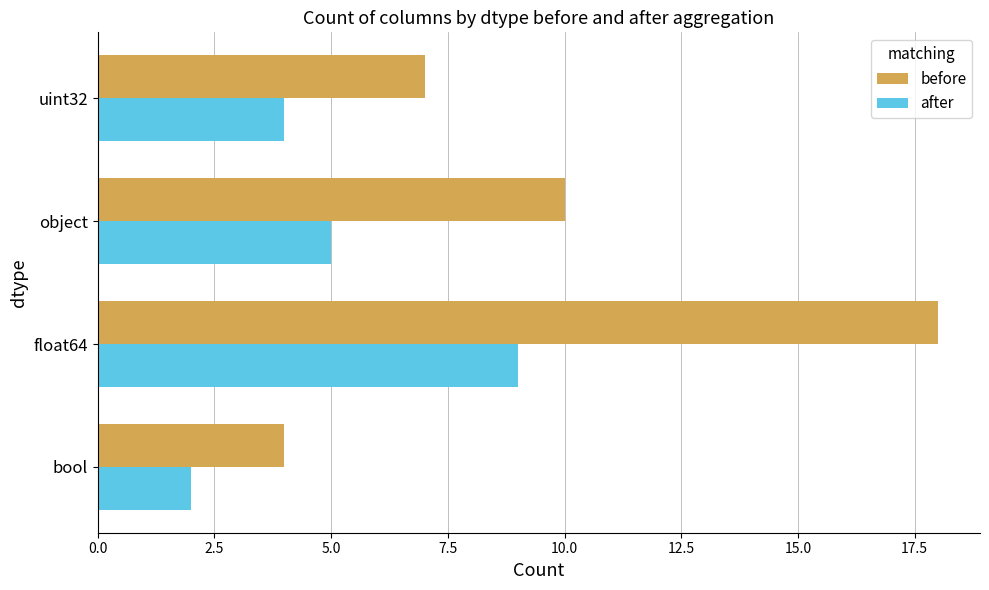

The value of before at object is 16. True or false?

False